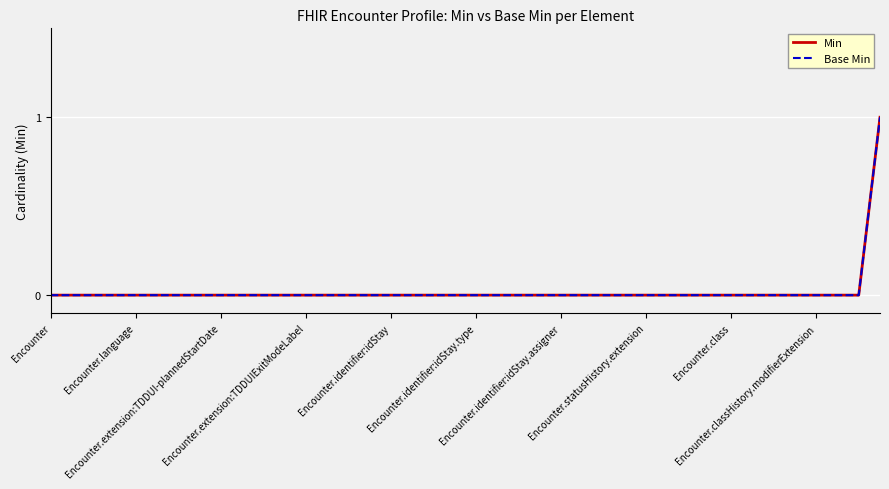

Is this an area chart (filled region under the line)?

No